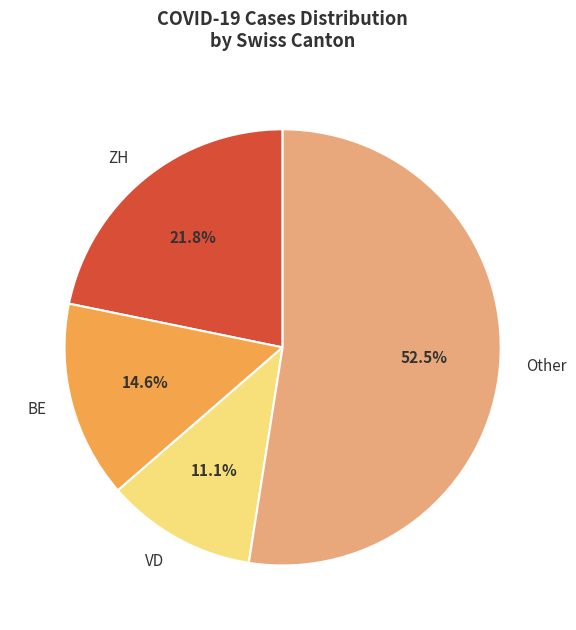

Between VD and BE, which is larger?

BE